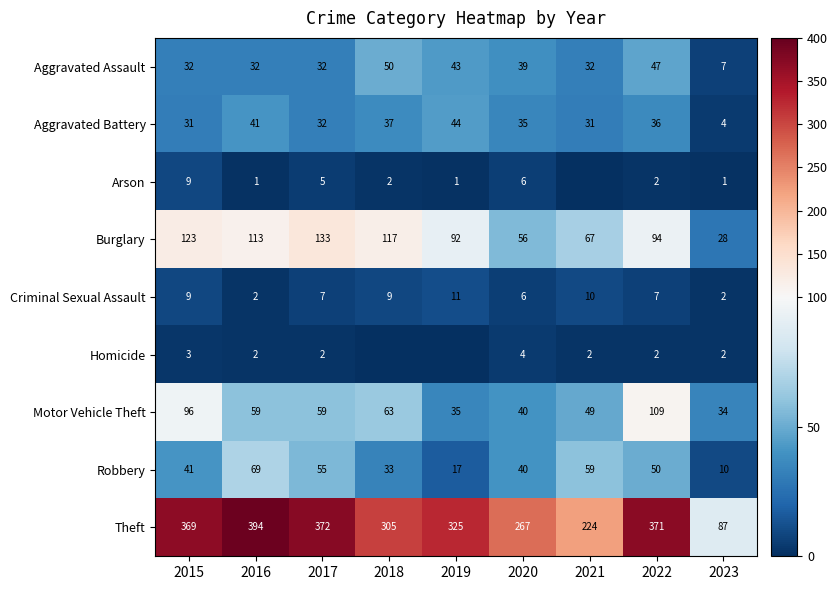

What is the difference between the maximum and minimum values in the Aggravated Assault series?

43